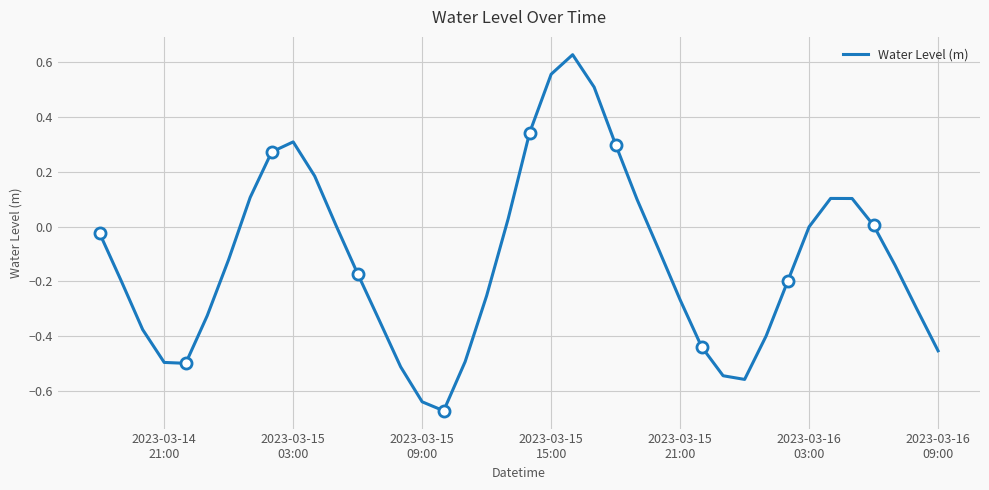

How many negative values are there?

25